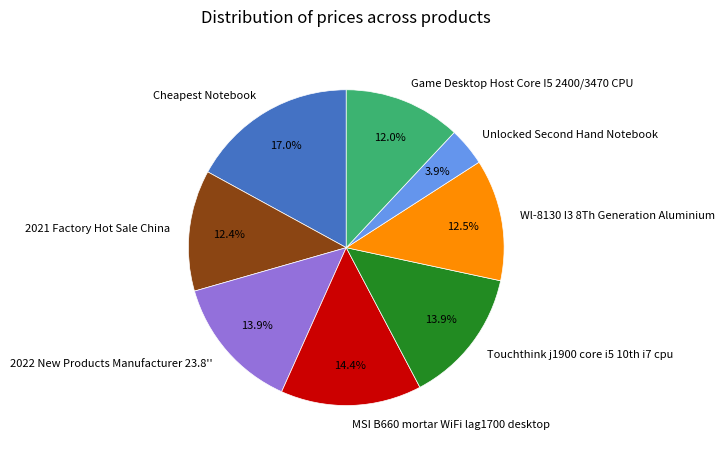

Is Cheapest Notebook the majority of the pie?

No